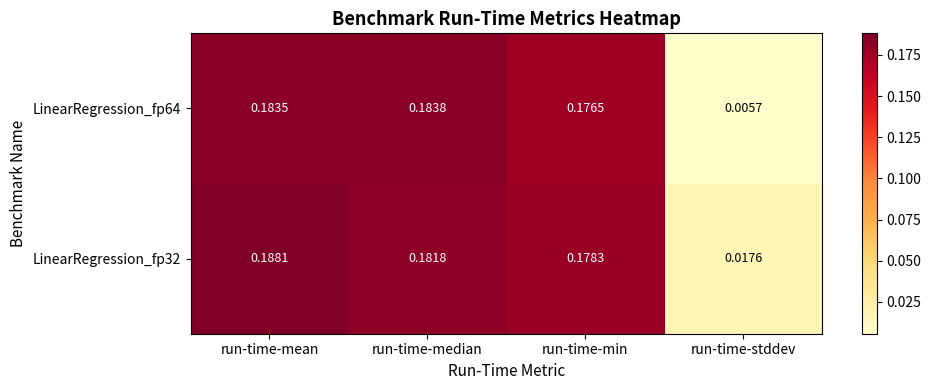

Which category has the highest value in the LinearRegression_fp64 series?

run-time-median